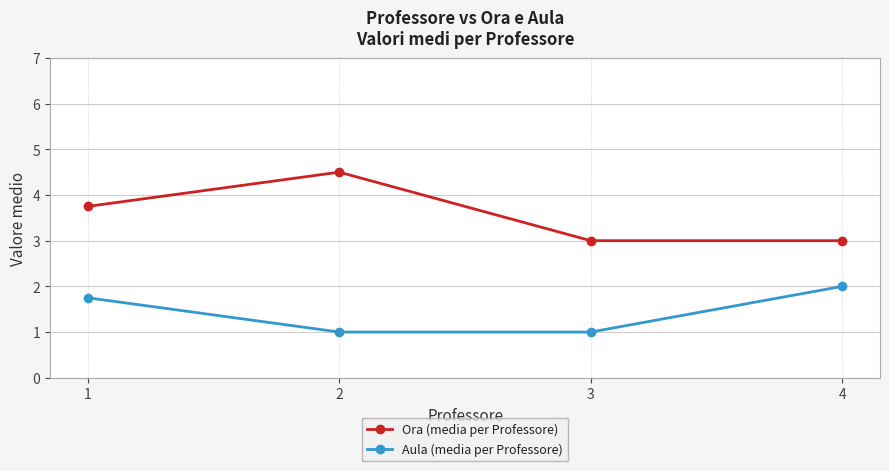

What is the smallest value displayed?

1.0